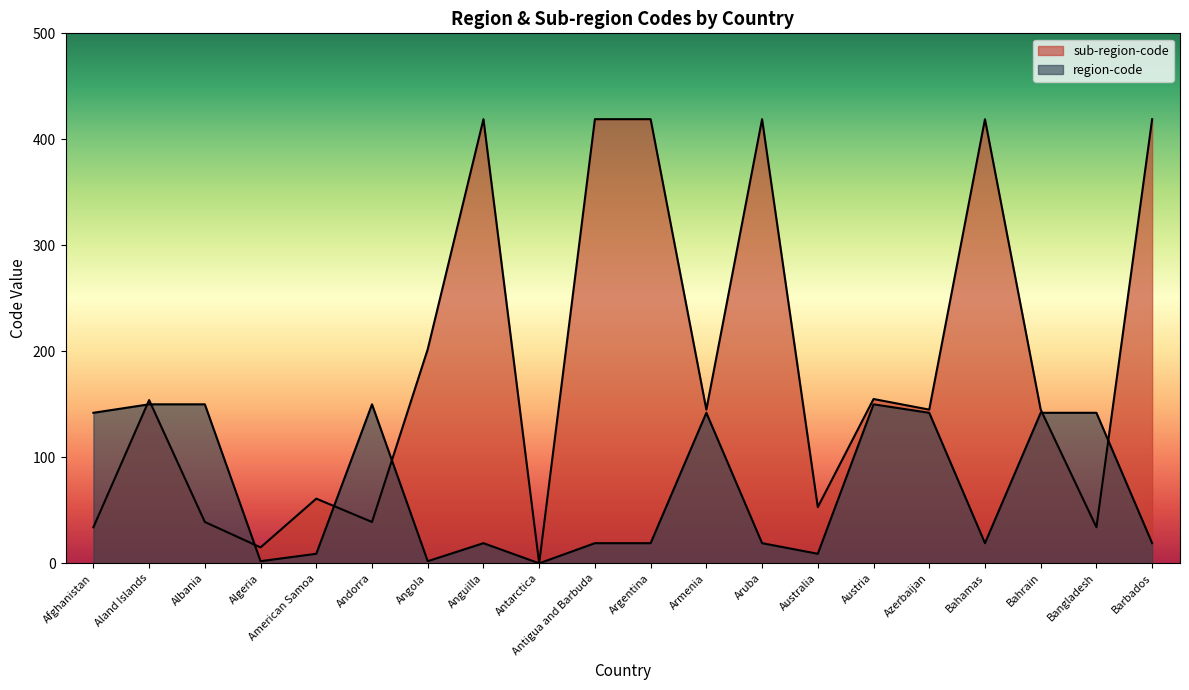

How many times do sub-region-code and region-code cross each other?

7